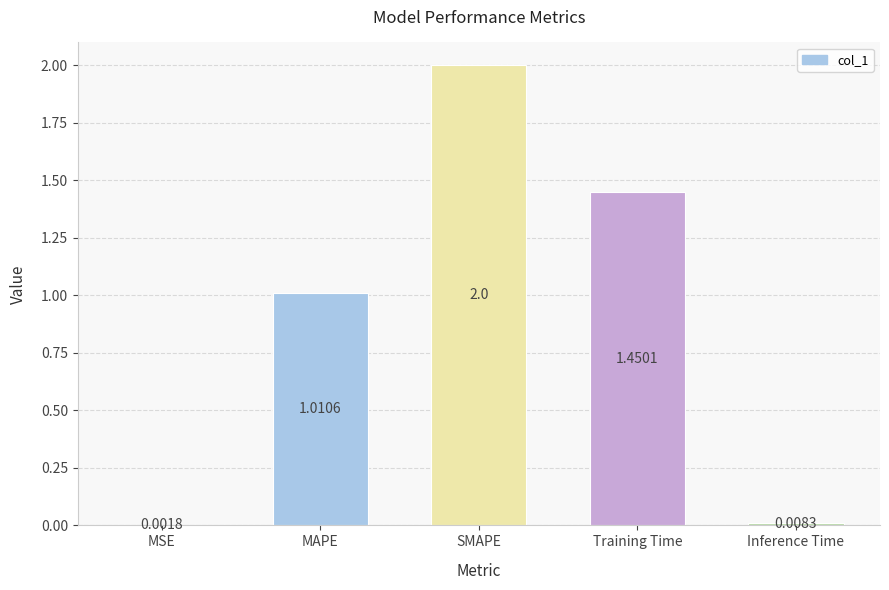

True or false: the data shows 0.3 at MAPE.

False